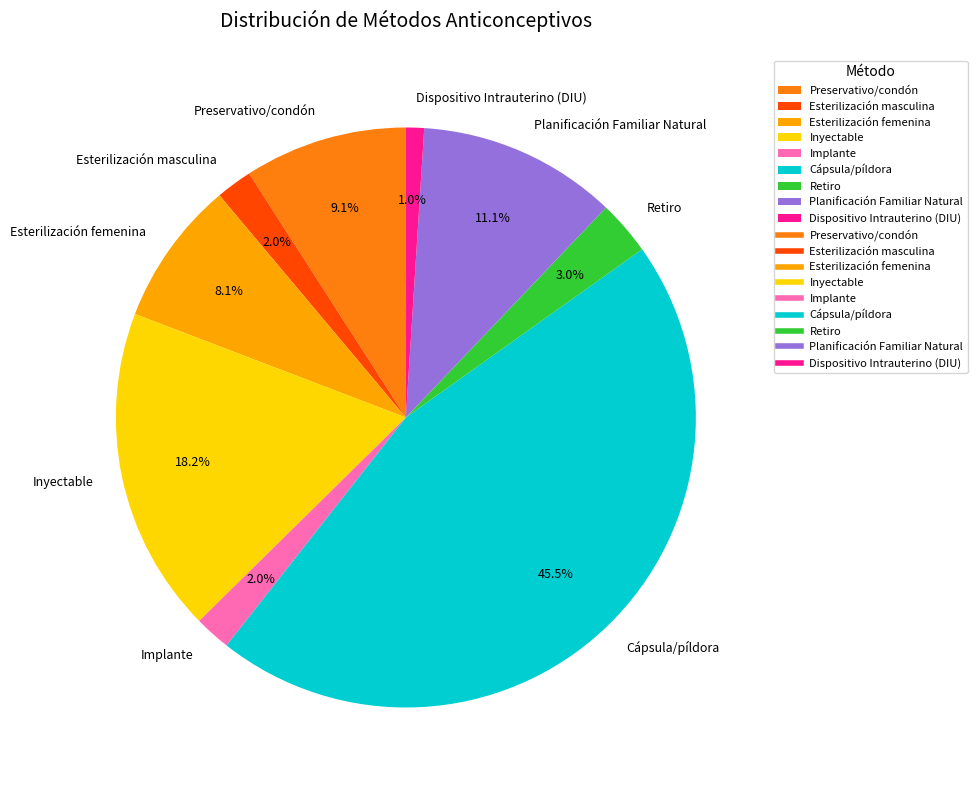

To the nearest percent, what is the combined percentage of Esterilización femenina and Cápsula/píldora?

54%